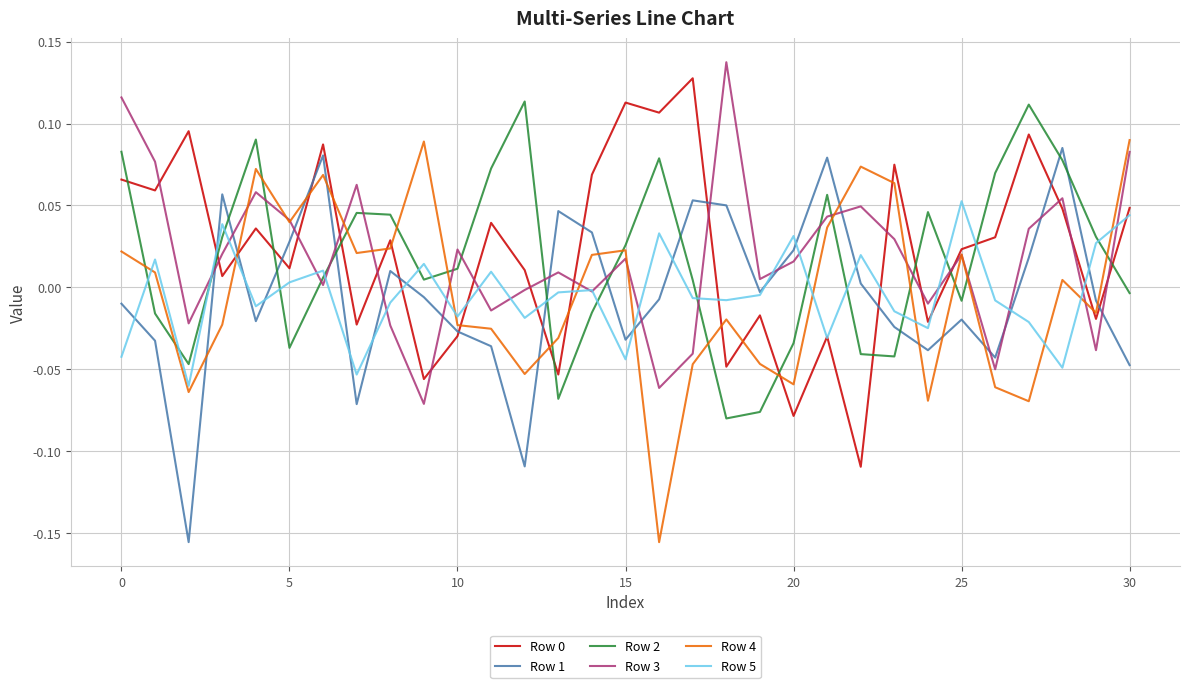

How many intersections are there between Row 2 and Row 1?

10